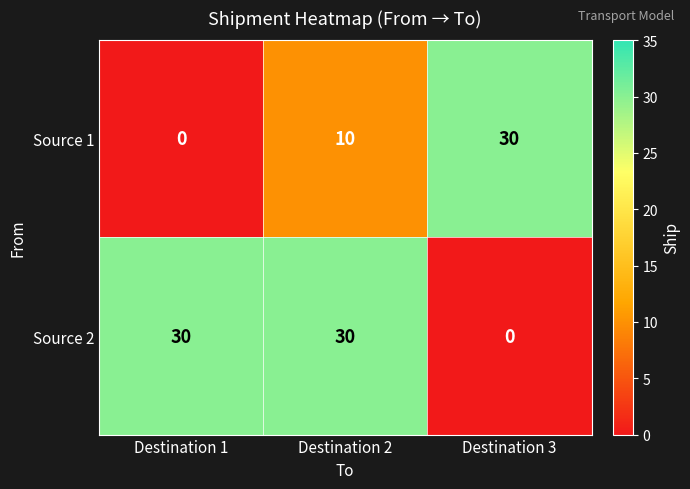

What is the total value across all series at Destination 2?

40